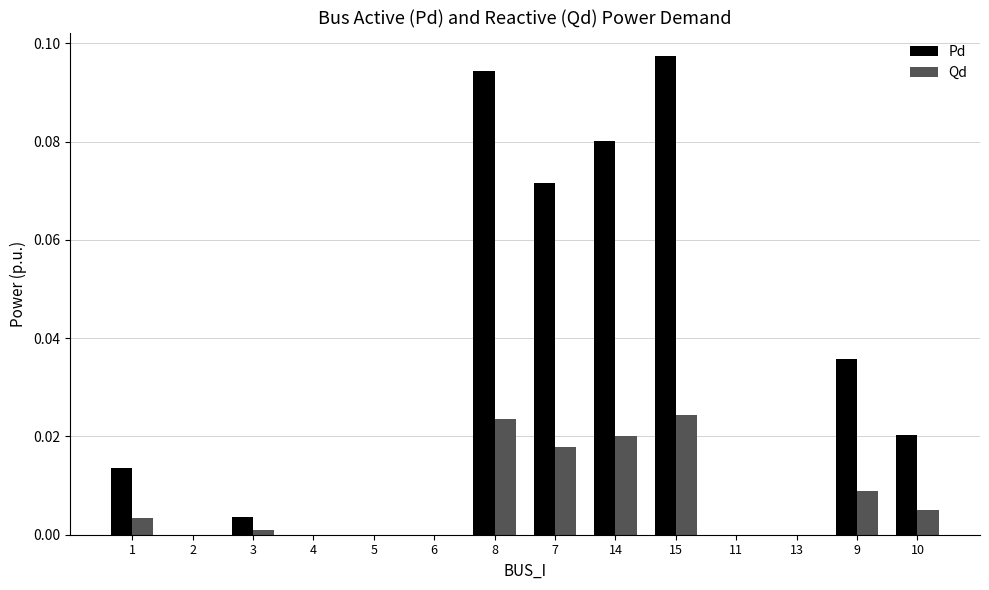

The value of Qd at 3 is 0.0. True or false?

True